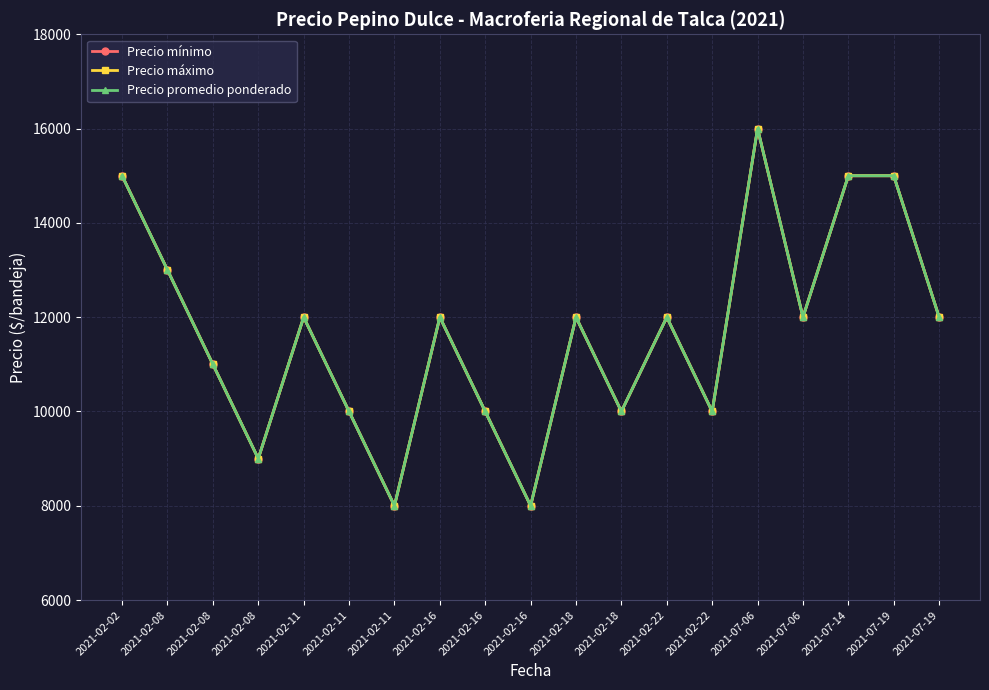

Is this an area chart (filled region under the line)?

No